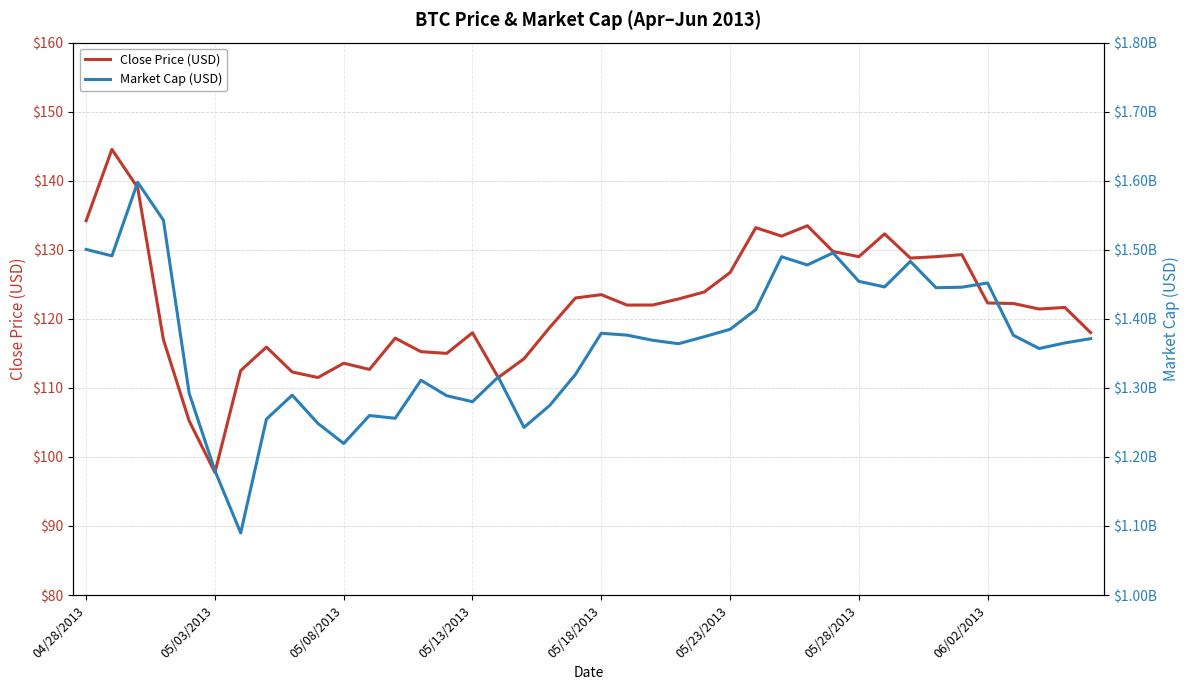

Is it true that Close Price (USD) equals 150.8 at 05/03/2013?

False